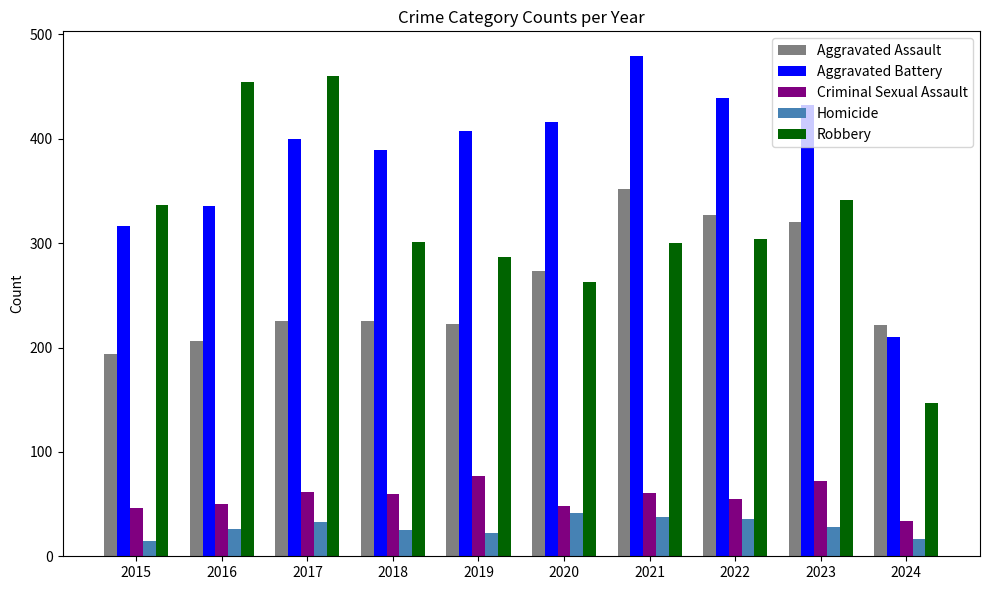

What is the average value of the Aggravated Battery series?

382